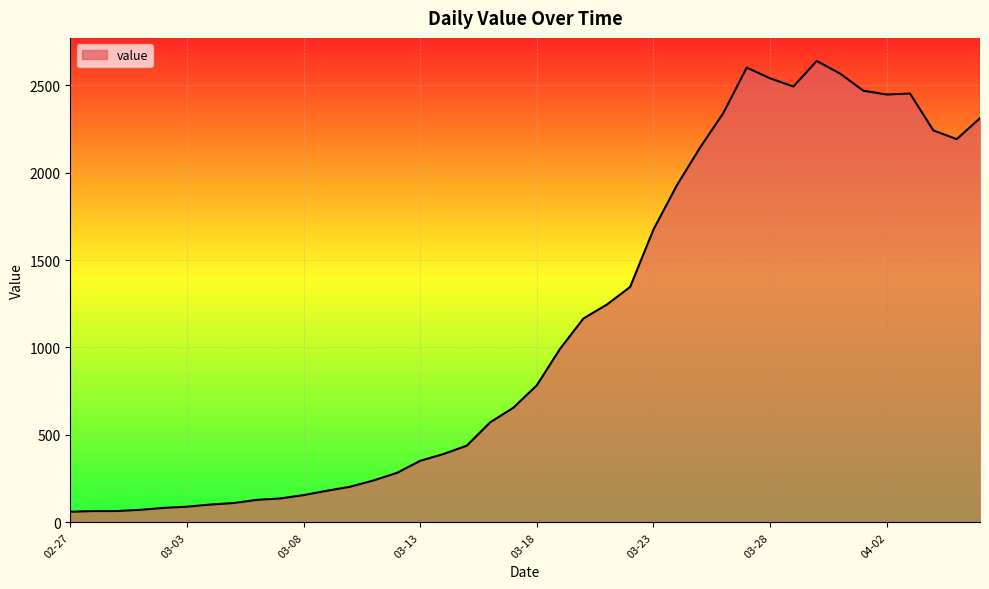

What is the difference between the maximum and minimum values?

2577